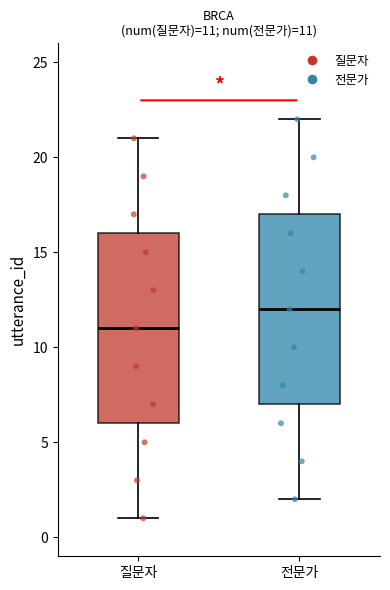

Which box's median line is the lowest?

질문자